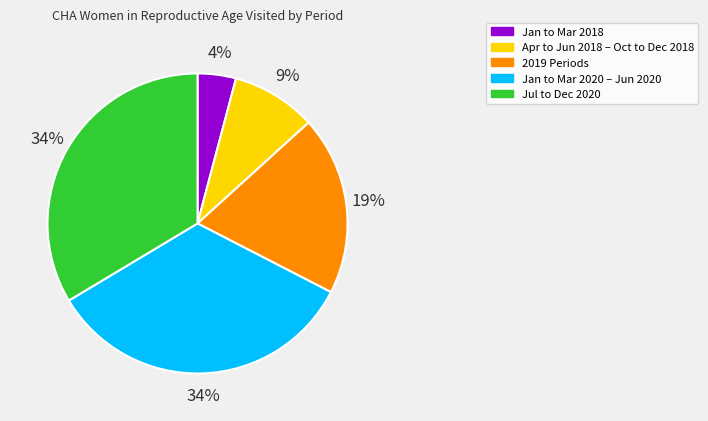

Is there a majority slice in this chart?

No